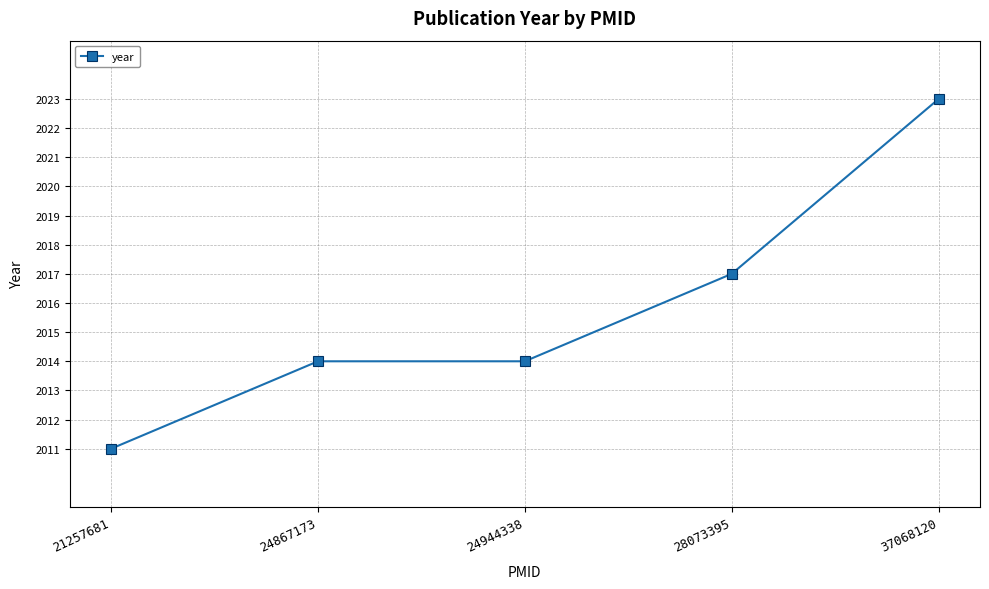

What is the value of the 5th point from the left?

2023